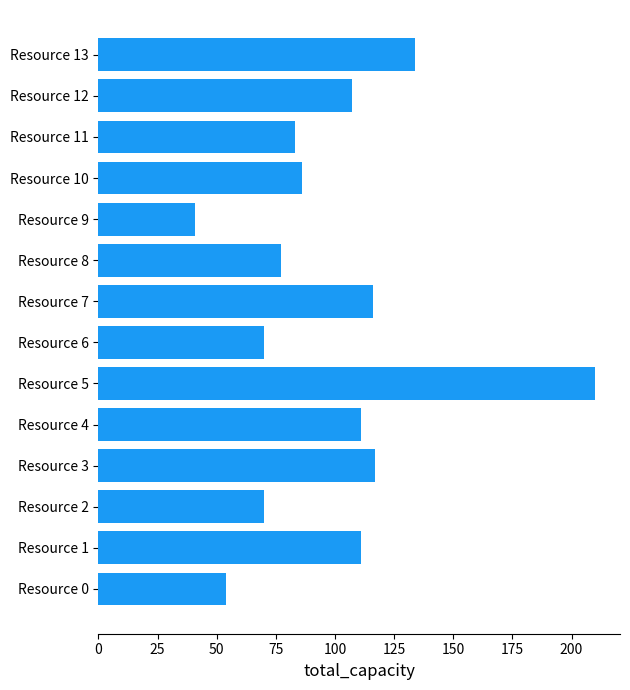

What is the minimum value shown in the chart?

41